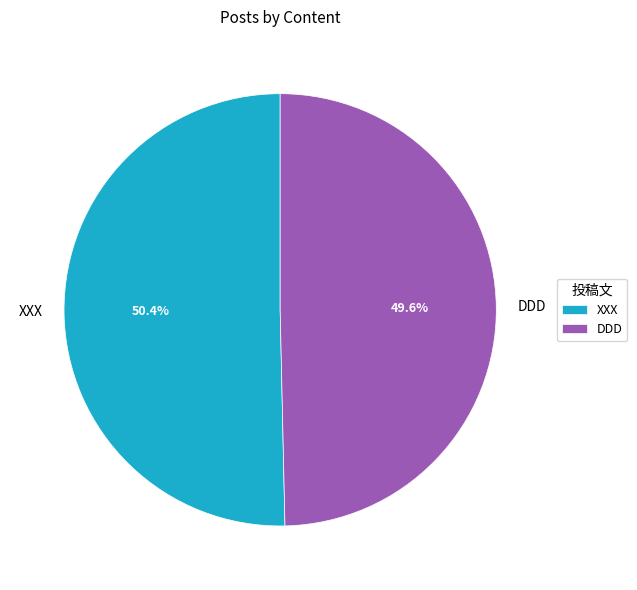

Count the number of slices in the pie.

2